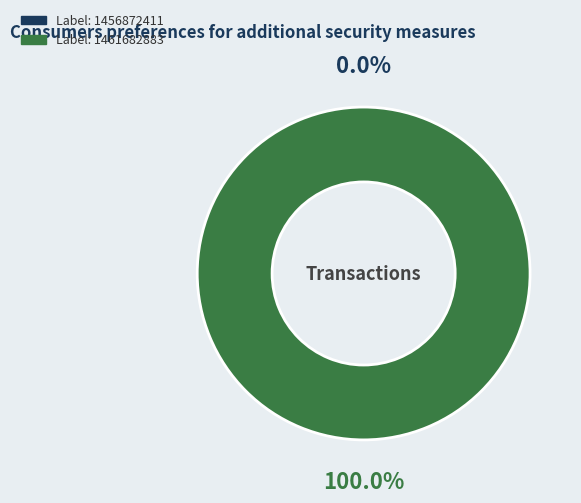

True or false: 1461682883 accounts for 100% of the total.

True